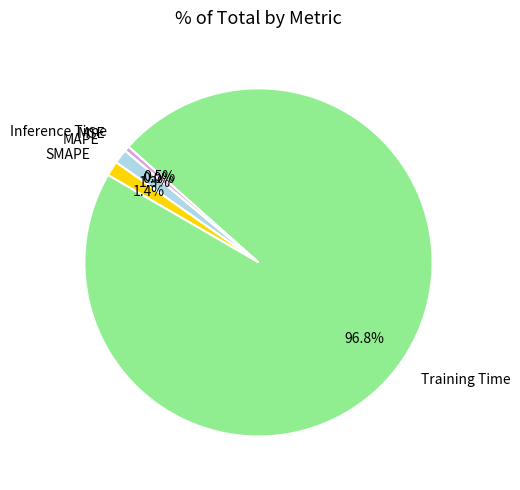

Does SMAPE represent more than half of the total?

No